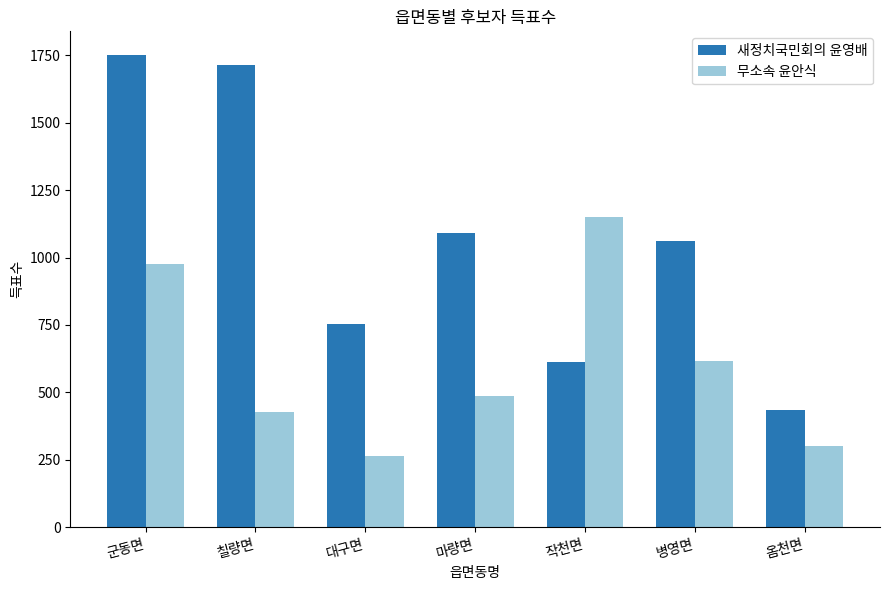

What is the difference between the highest and lowest values at 마량면?

605